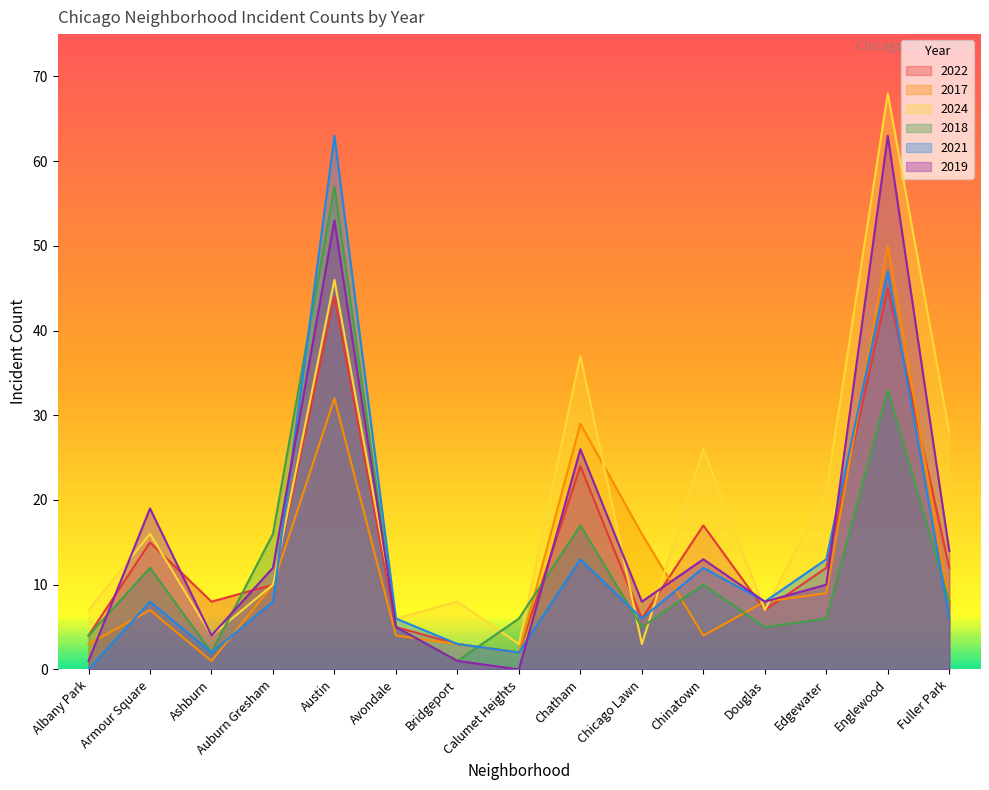

True or false: 2017 has more than 0 points higher than both neighbors.

True